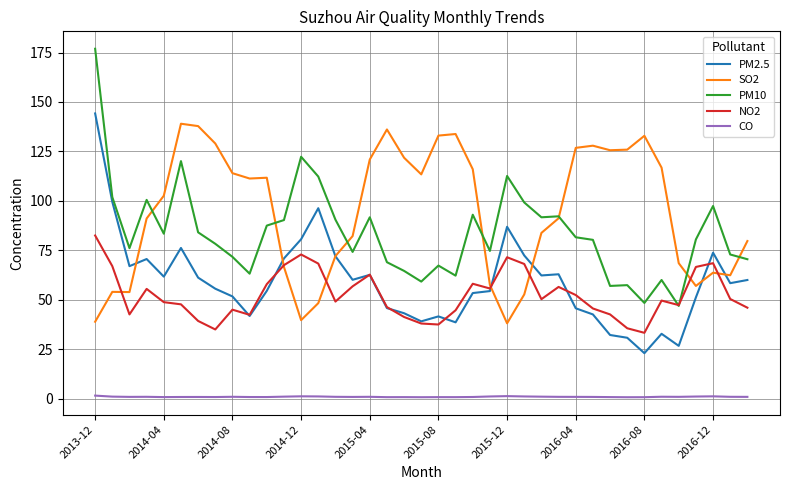

Which series has the largest total across all categories?

SO2